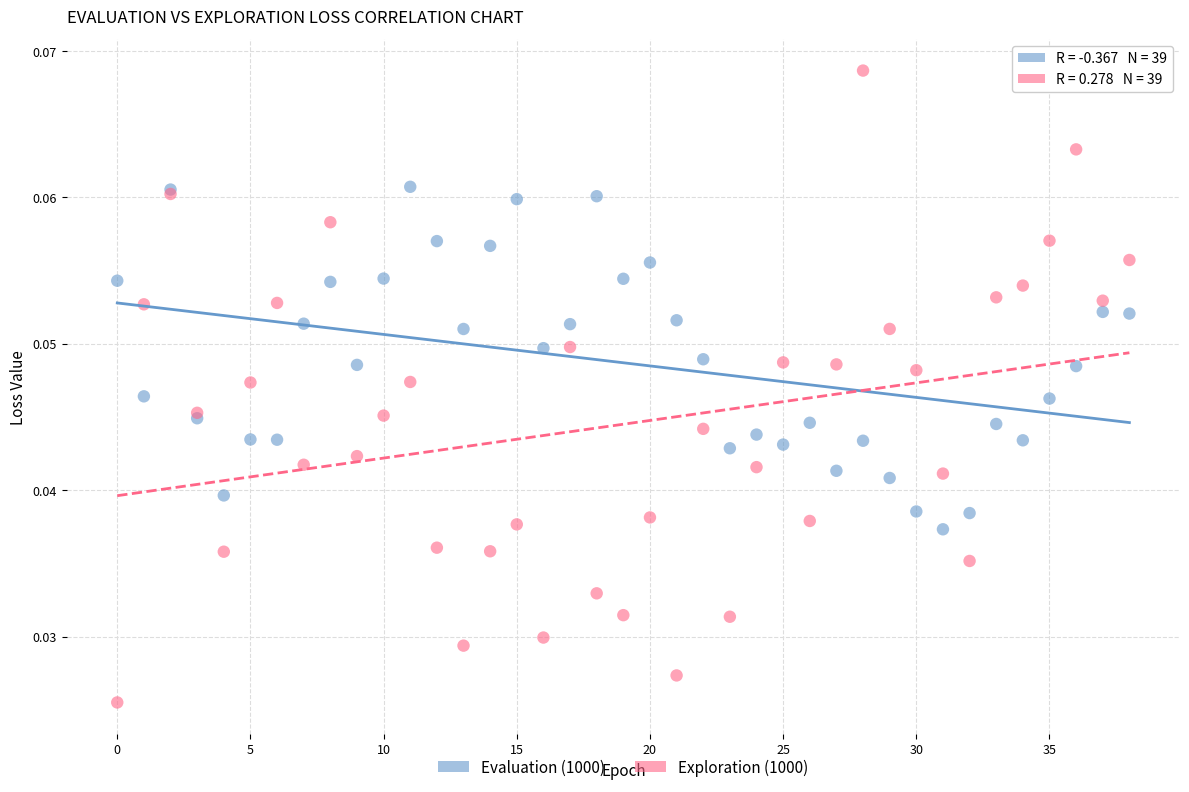

Which series contains the highest Y value?

Exploration (1000)